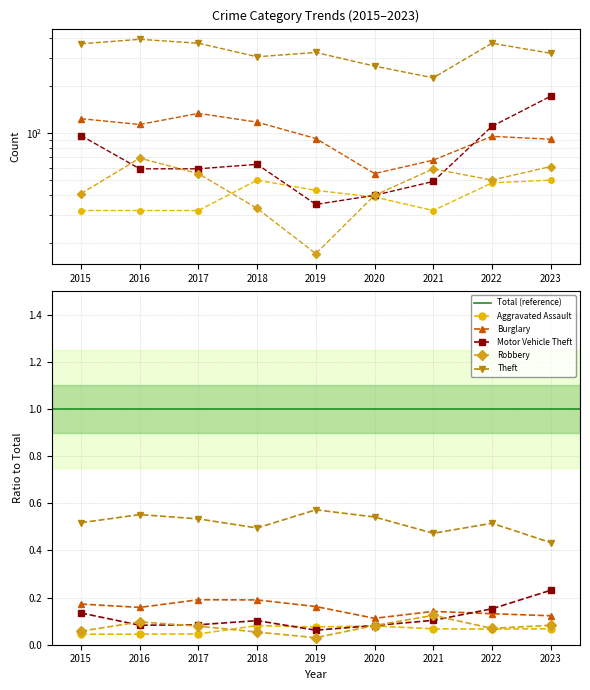

Where is the first local maximum for Robbery?

2016